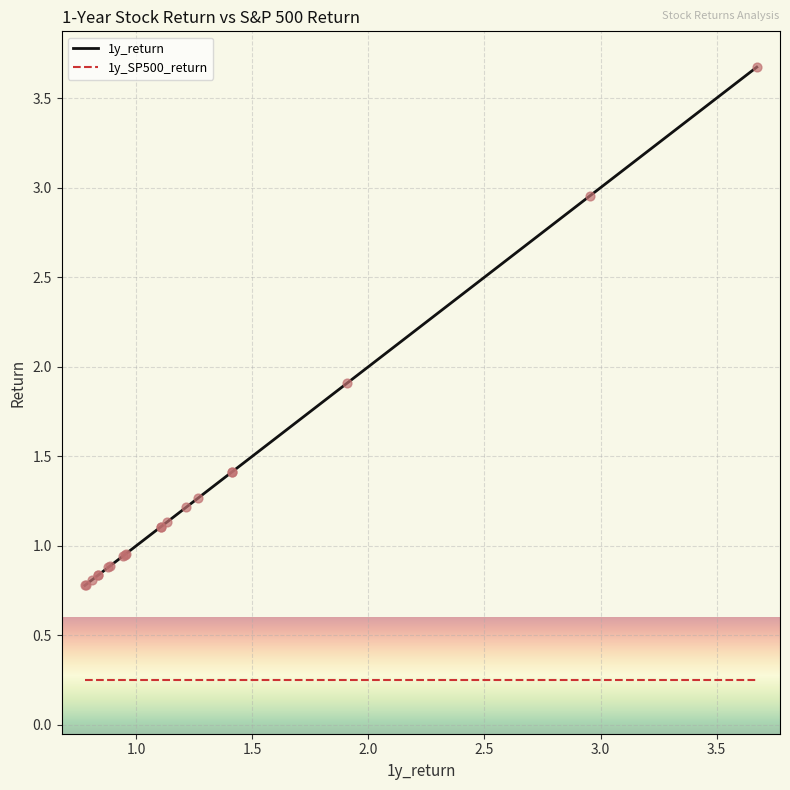

Which series has the largest total across all categories?

1y_return